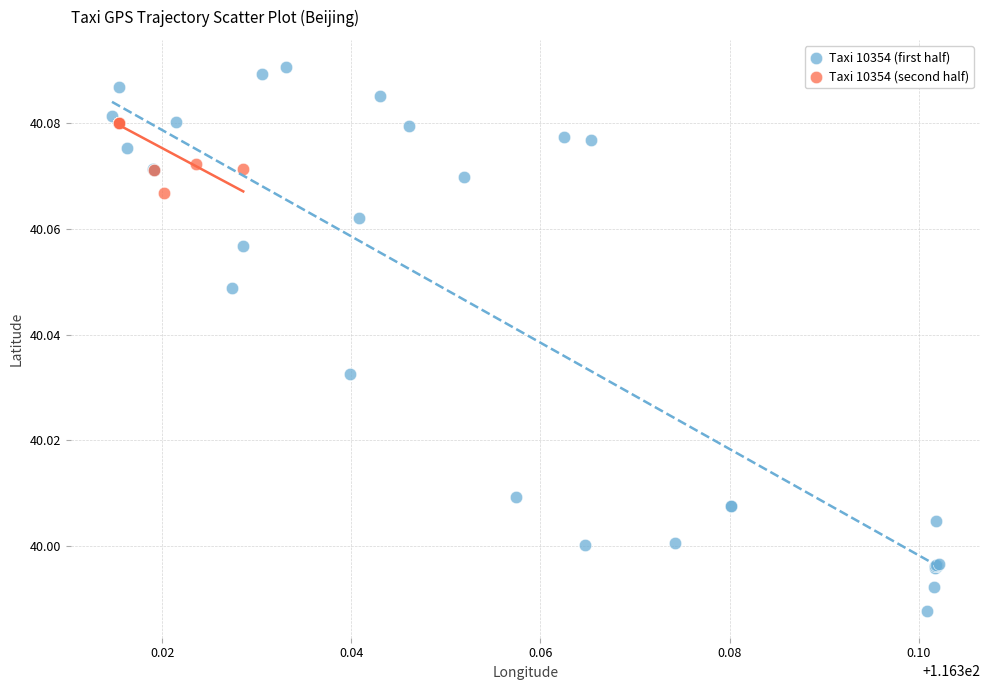

Which series contains the lowest Y value?

Taxi 10354 (first half)